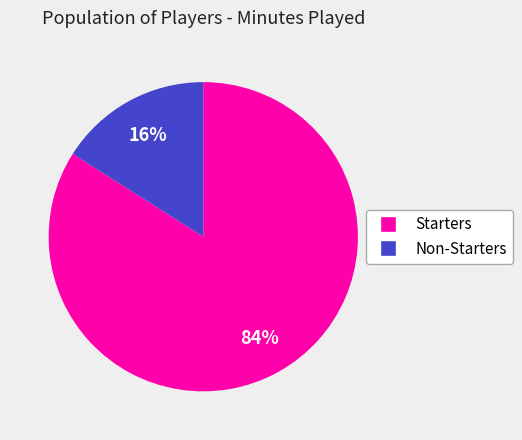

Which has a higher value, Starters or Non-Starters?

Starters